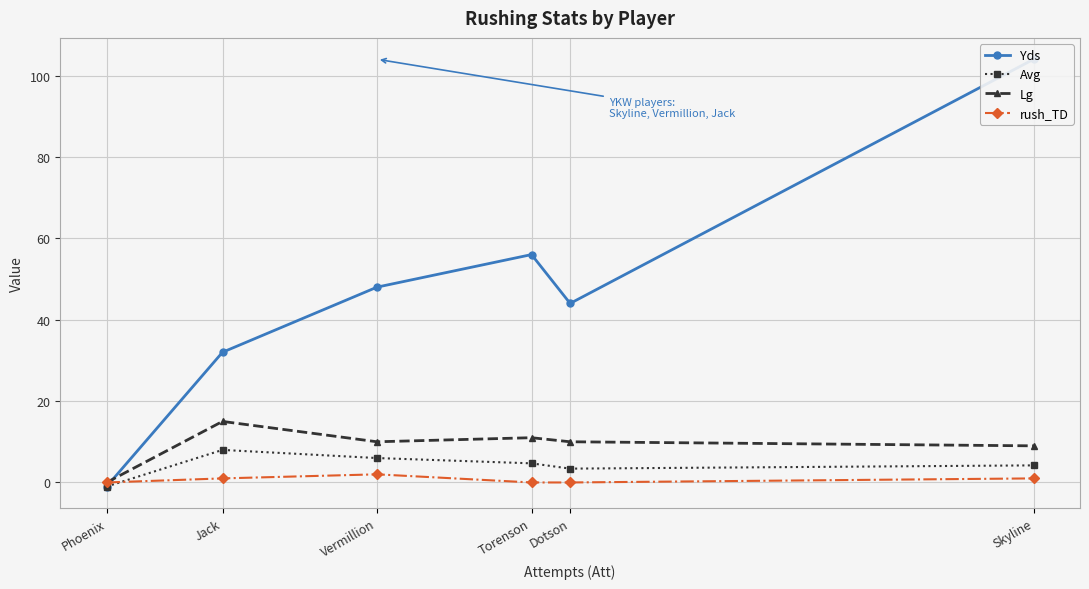

True or false: Lg and rush_TD intersect in this chart.

False